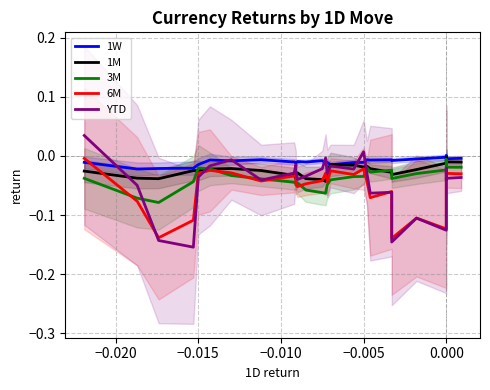

Is this an area chart (filled region under the line)?

No